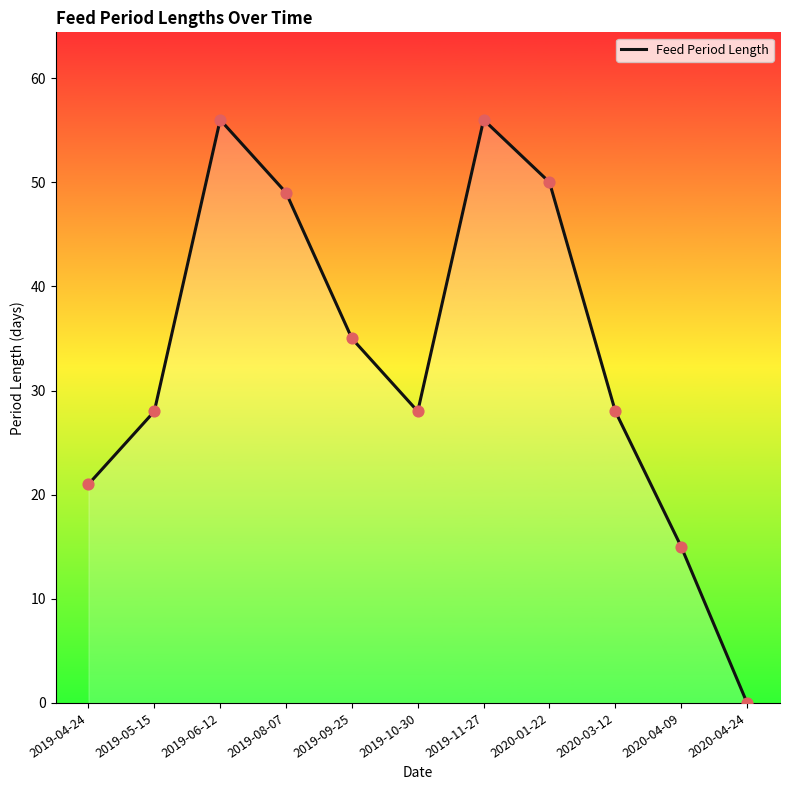

Which has a higher value, 2020-04-09 or 2020-03-12?

2020-03-12